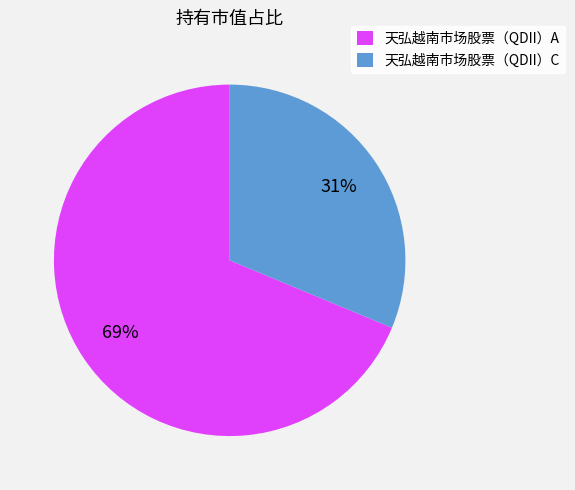

Is it true that 天弘越南市场股票（QDII）C is 17% of the pie?

False